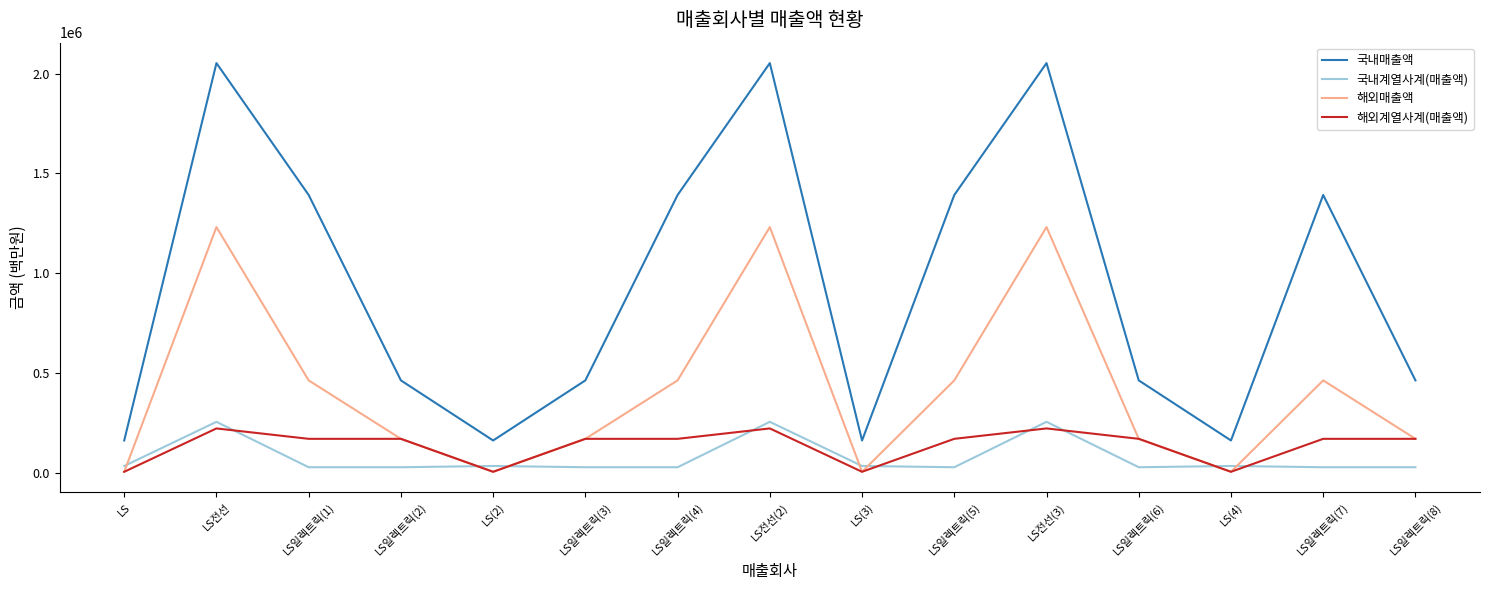

What is the greatest value displayed?

2053169